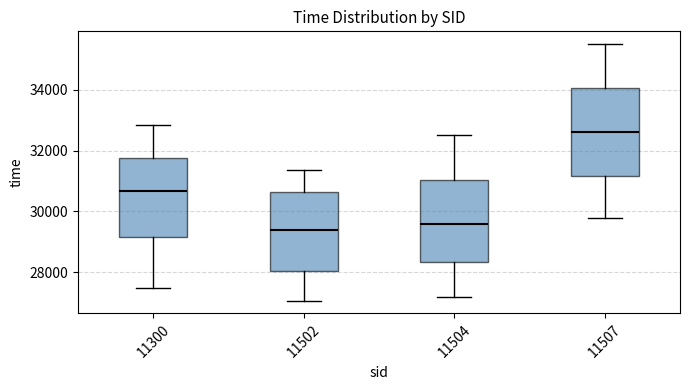

Where is the lower edge of the box at x = 11507 on the y-axis? The values are not printed on the chart, so give them approximately, as read against the axis.

31200